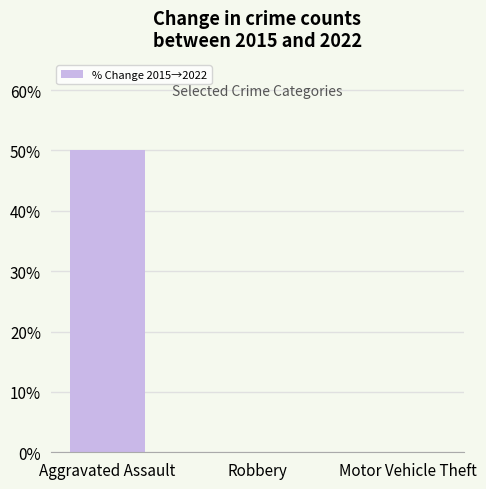

How many data points are above -1?

1